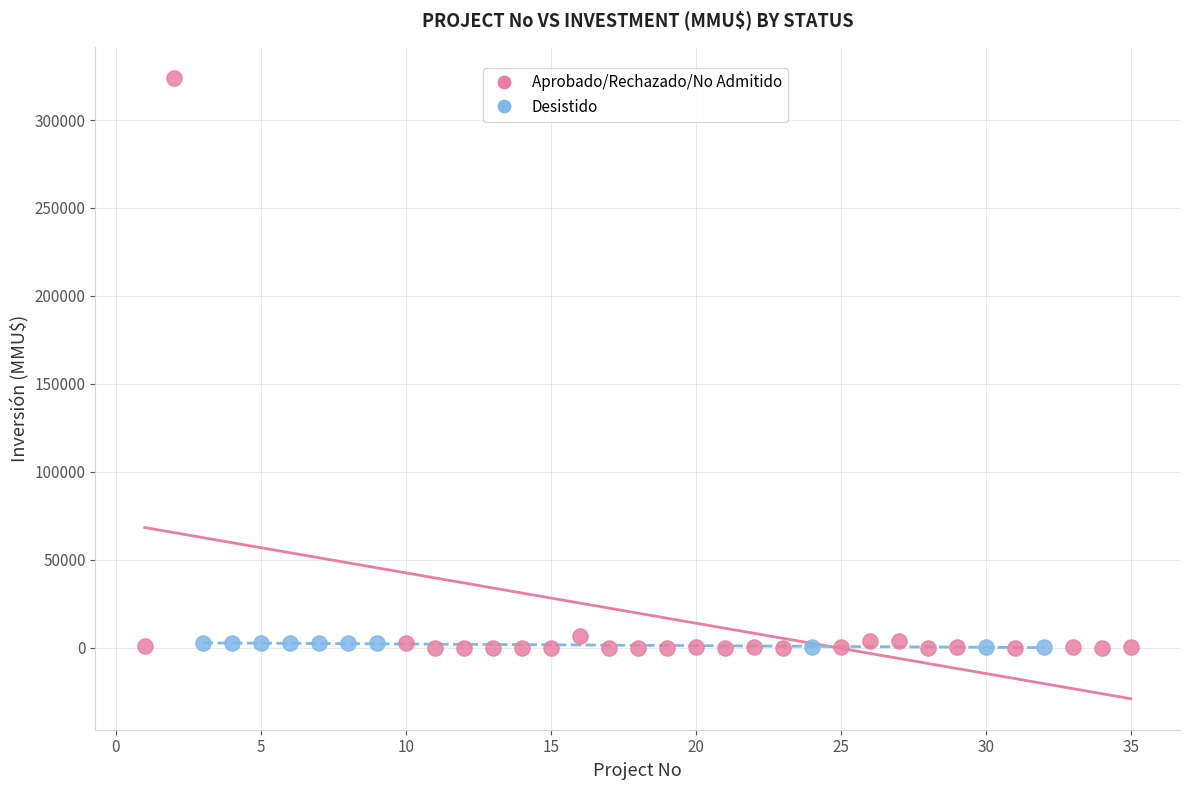

Which series has the widest spread of Y values?

Aprobado/Rechazado/No Admitido